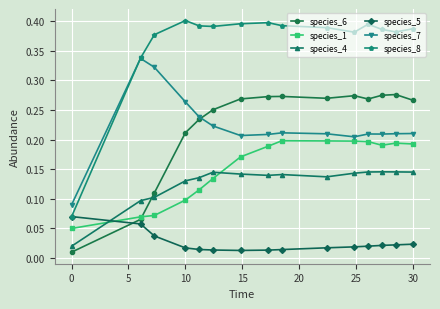

Count the species_4 values in the range 0 to 1.

15